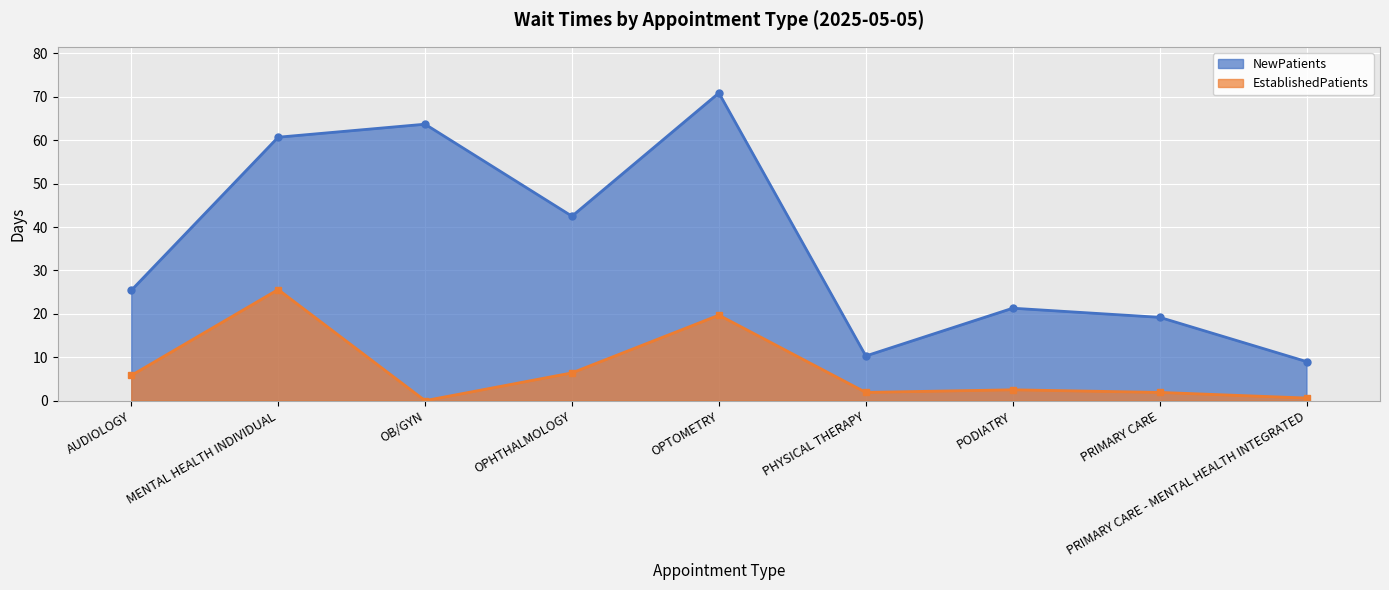

True or false: NewPatients and EstablishedPatients cross at least once.

False